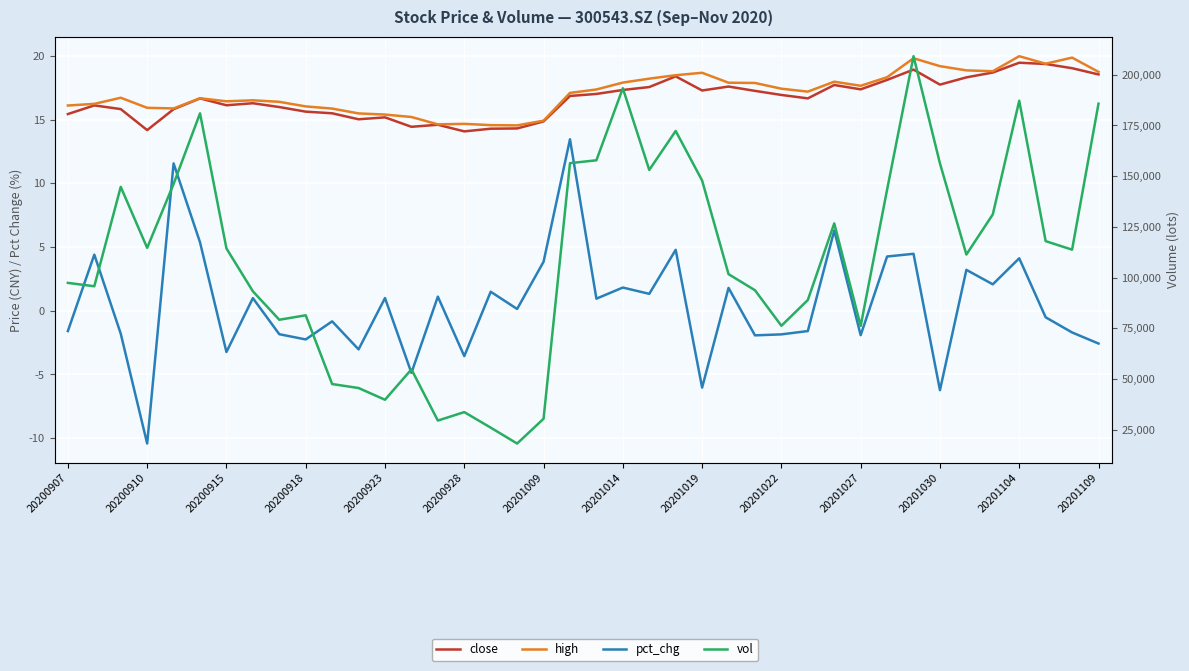

Reading left to right, list all the values displayed in this chart.

close: 15.4	16.1	15.8	14.2	15.8	16.7	16.1	16.3	16.0	15.6	15.5	15.0	15.2	14.4	14.6	14.1	14.3	14.3	14.9	16.9	17.0	17.3	17.6	18.4	17.3	17.6	17.3	16.9	16.7	17.7	17.4	18.1	18.9	17.8	18.3	18.7	19.5	19.4	19.0	18.6
high: 16.1	16.2	16.7	15.9	15.9	16.7	16.4	16.5	16.4	16.0	15.9	15.5	15.4	15.2	14.6	14.7	14.6	14.6	14.9	17.1	17.4	17.9	18.2	18.5	18.7	17.9	17.9	17.4	17.2	18.0	17.7	18.3	19.8	19.2	18.9	18.8	20.0	19.4	19.9	18.8
pct_chg: -1.6	4.4	-1.8	-10.4	11.6	5.4	-3.2	1.0	-1.8	-2.3	-0.8	-3.0	1.0	-4.9	1.1	-3.6	1.5	0.1	3.8	13.5	0.9	1.8	1.3	4.8	-6.0	1.8	-1.9	-1.9	-1.6	6.3	-1.9	4.3	4.5	-6.2	3.2	2.1	4.1	-0.5	-1.7	-2.6
vol: 97364.8	95700.2	144689.3	114629.4	146135.5	180932.4	114356.1	93214.0	79187.4	81390.3	47496.2	45535.5	39755.1	54733.2	29493.2	33667.9	26007.6	18171.2	30376.2	156385.1	157798.3	193326.0	153052.2	172261.3	147821.4	101675.6	93741.9	76220.4	88920.1	126697.4	76138.1	143330.4	209098.7	156266.0	111336.5	131141.9	187153.0	117944.1	113739.1	185705.4